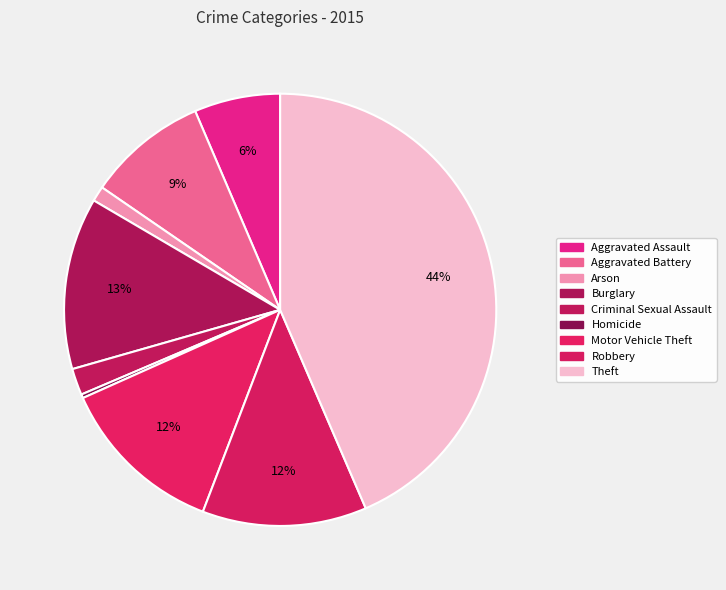

How many slices are in this pie chart?

9